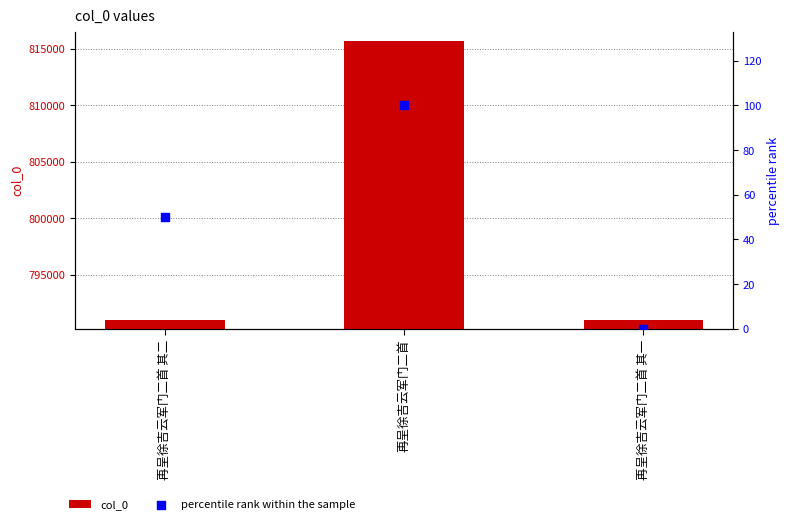

What are all the series names shown in the legend?

col_0, percentile rank within the sample